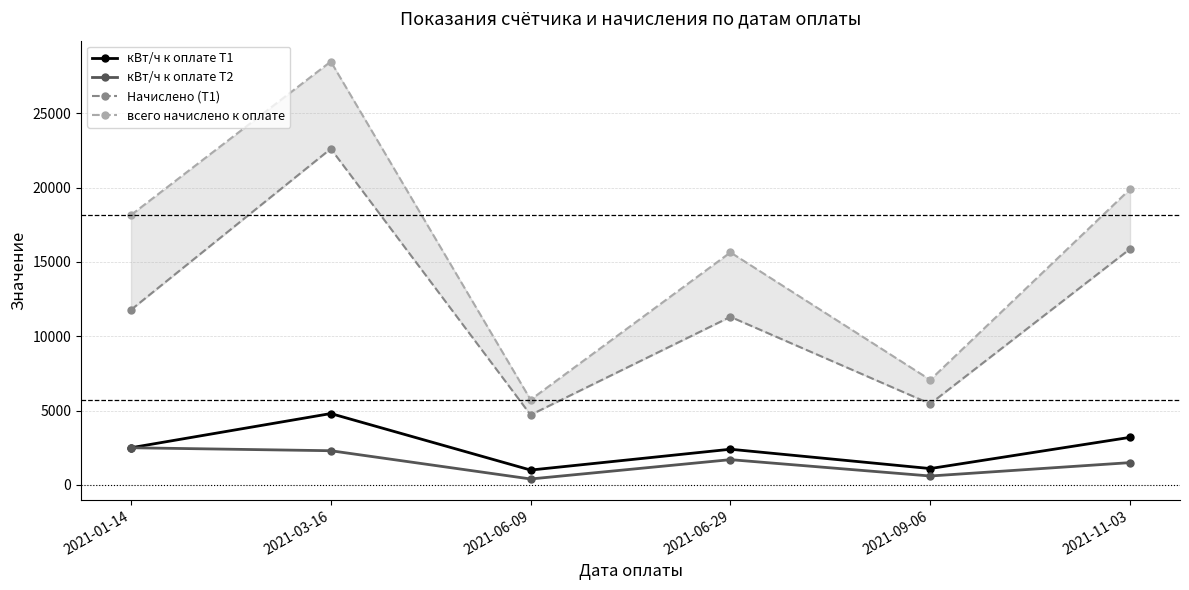

How many interior local valleys does the кВт/ч к оплате Т1 series have?

2